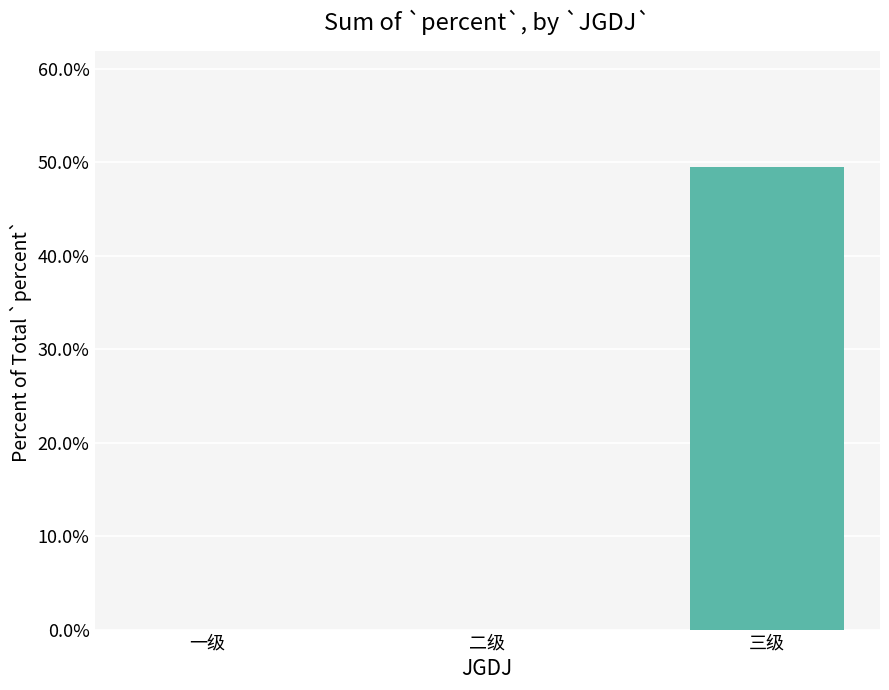

Are the bars horizontal?

No